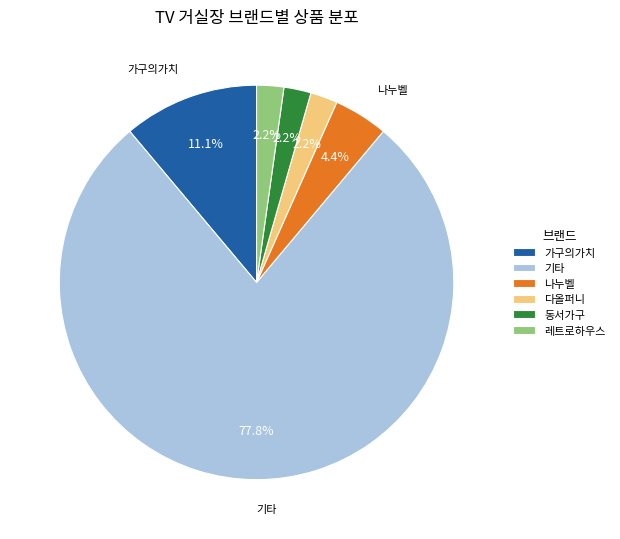

Is there any slice that represents more than half of the pie?

Yes